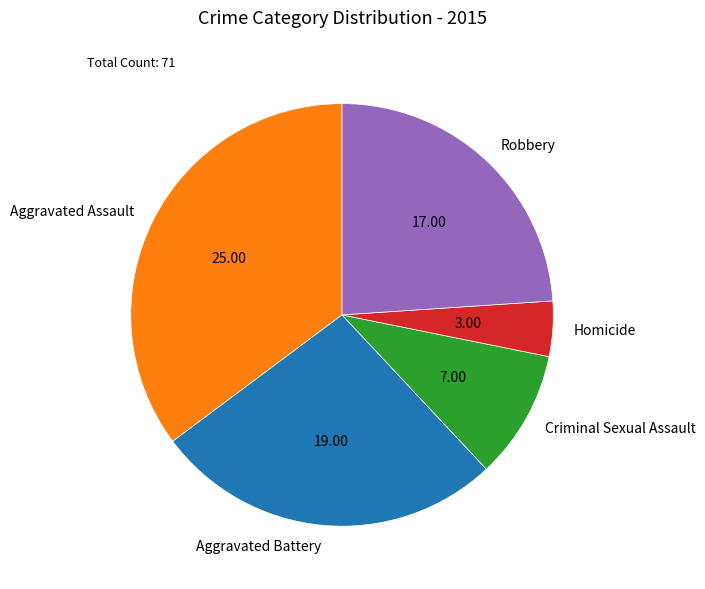

True or false: Criminal Sexual Assault accounts for 17% of the total.

False